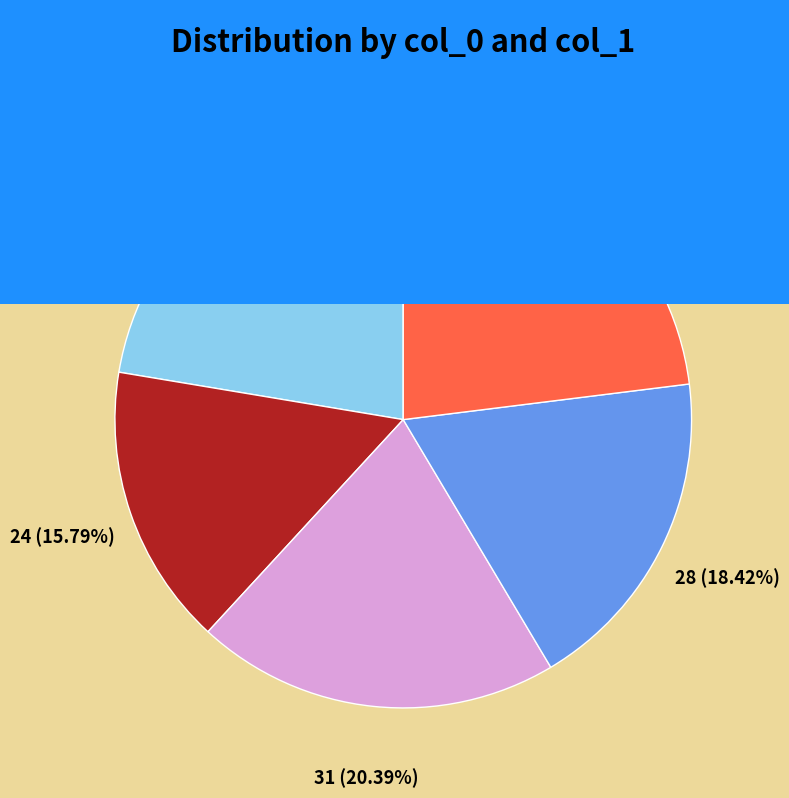

Does 65 represent more than half of the total?

No